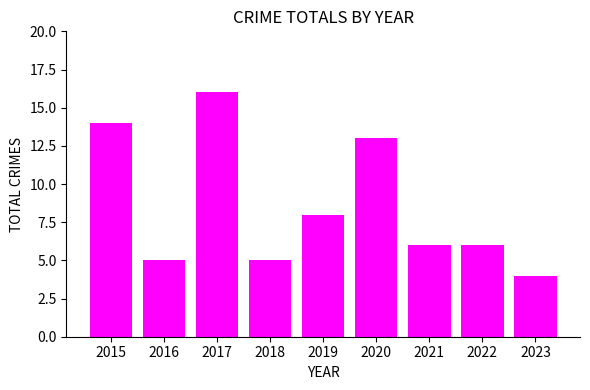

Which label corresponds to the largest value in the chart?

2017